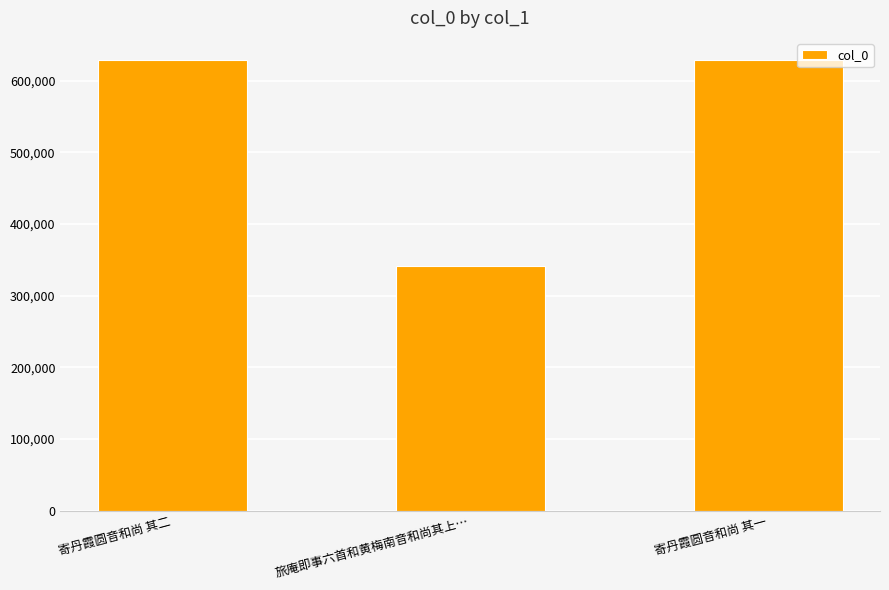

At which label does the data first exceed 628128?

寄丹霞圆音和尚 其二